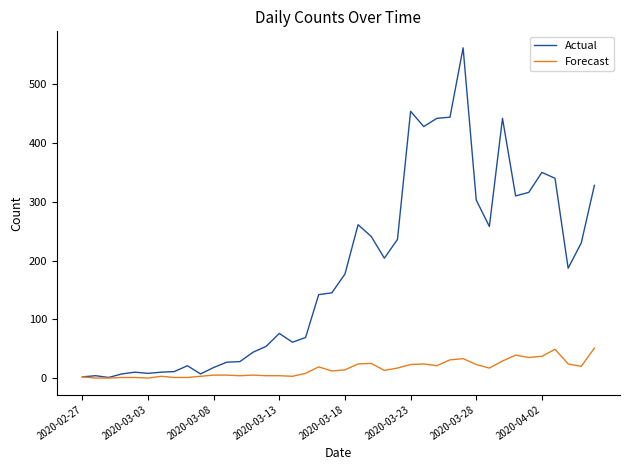

List the series in order of their peak value, highest first.

Actual, Forecast